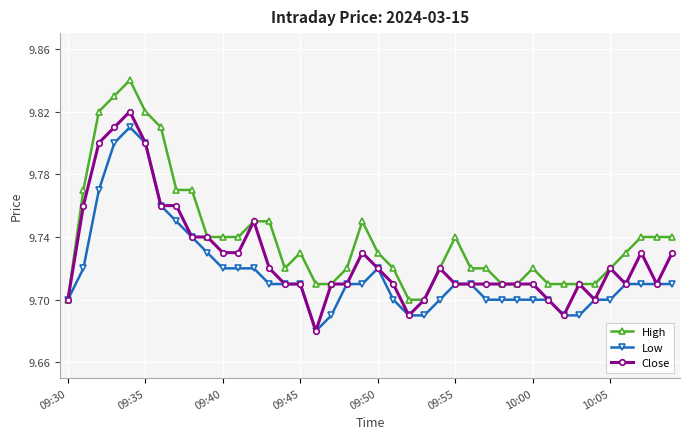

How many High values are between 9 and 10?

40